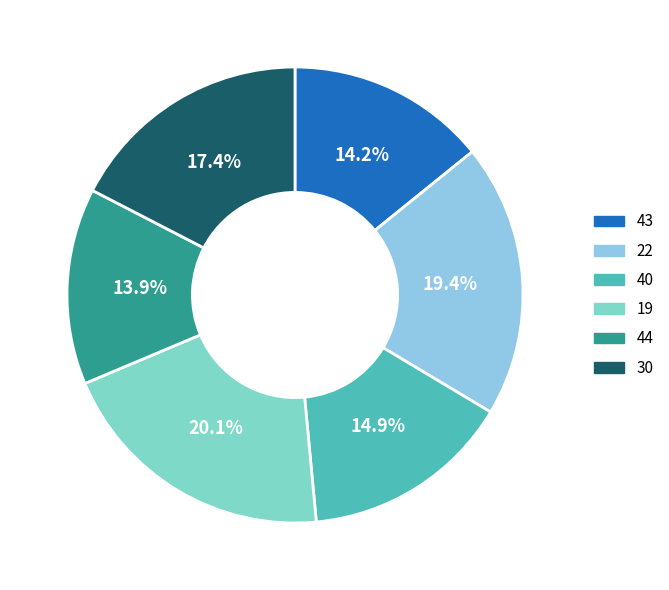

Between 40 and 44, which is larger?

40